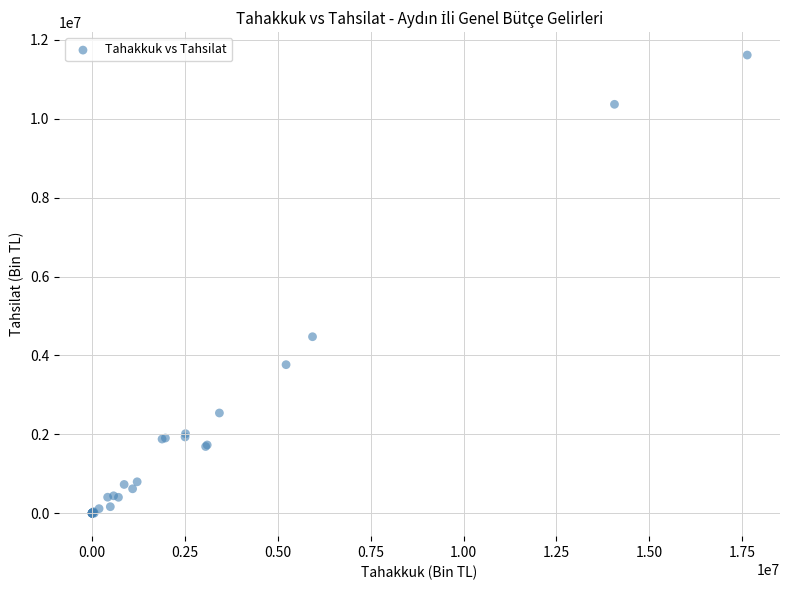

What Y value in the scatter plot is closest to 5808025?

4475190.8